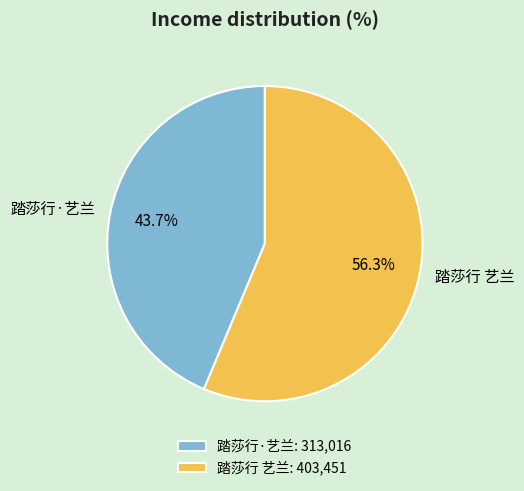

Is there any slice that represents more than half of the pie?

Yes